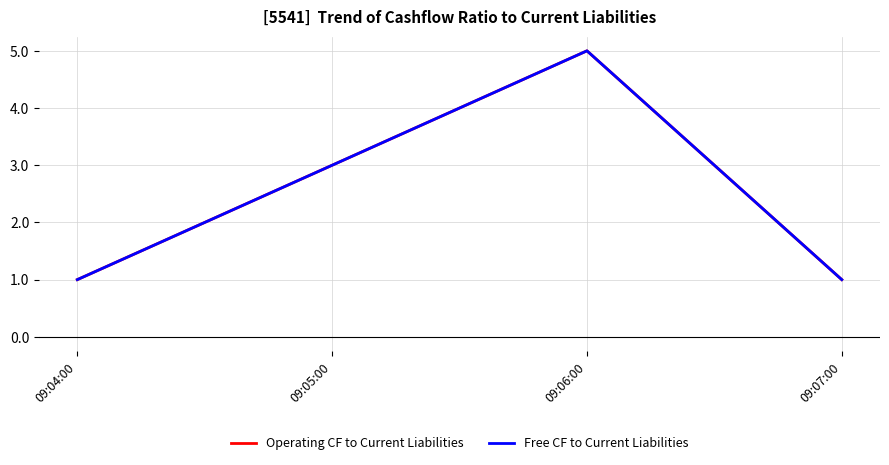

Which has a higher value, 09:07:00 or 09:06:00?

09:06:00